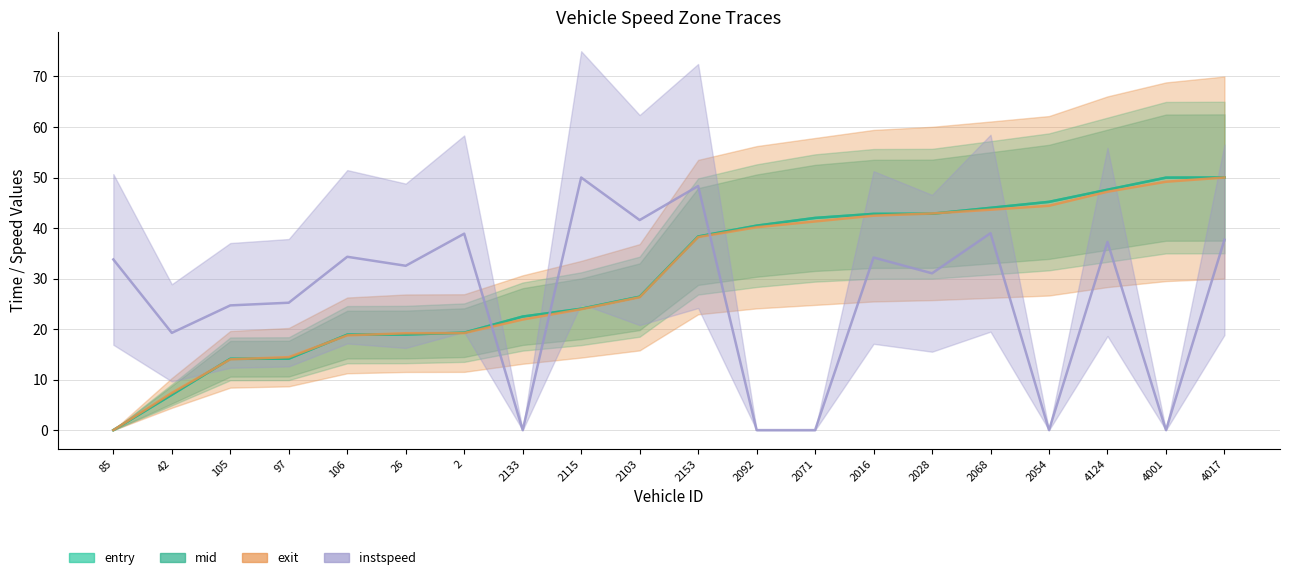

True or false: entry and mid cross at least once.

True